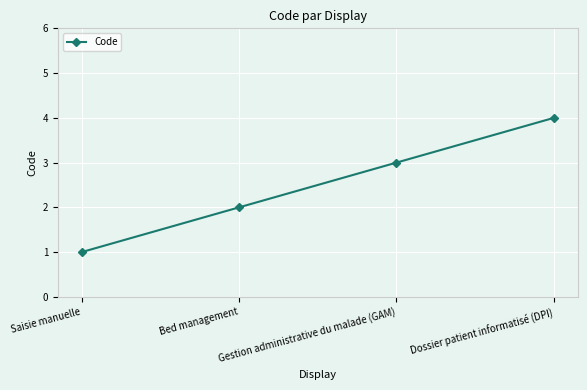

How many lines are shown in the chart?

1